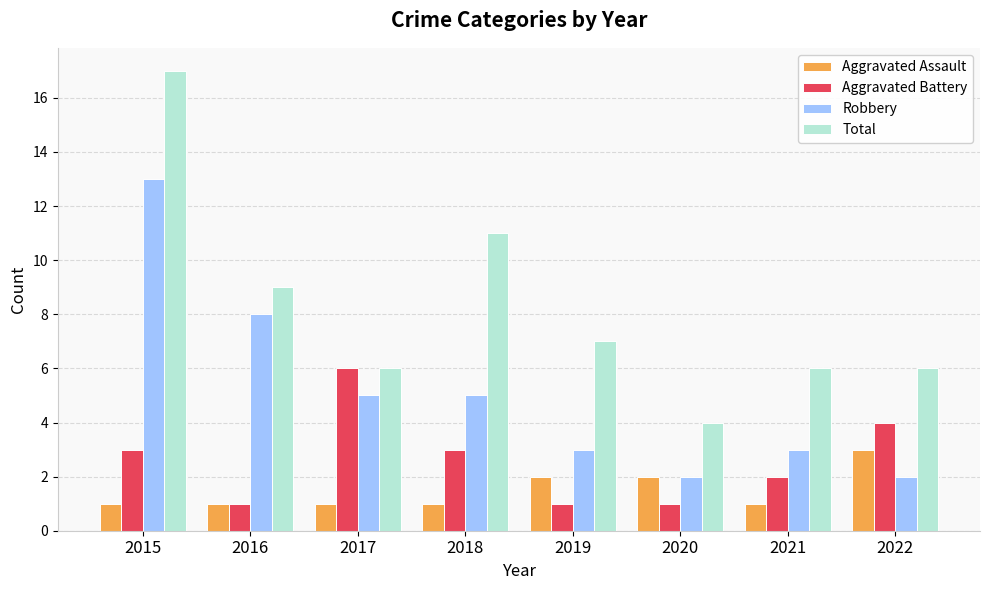

Count the Aggravated Assault values in the range 1 to 2.

7